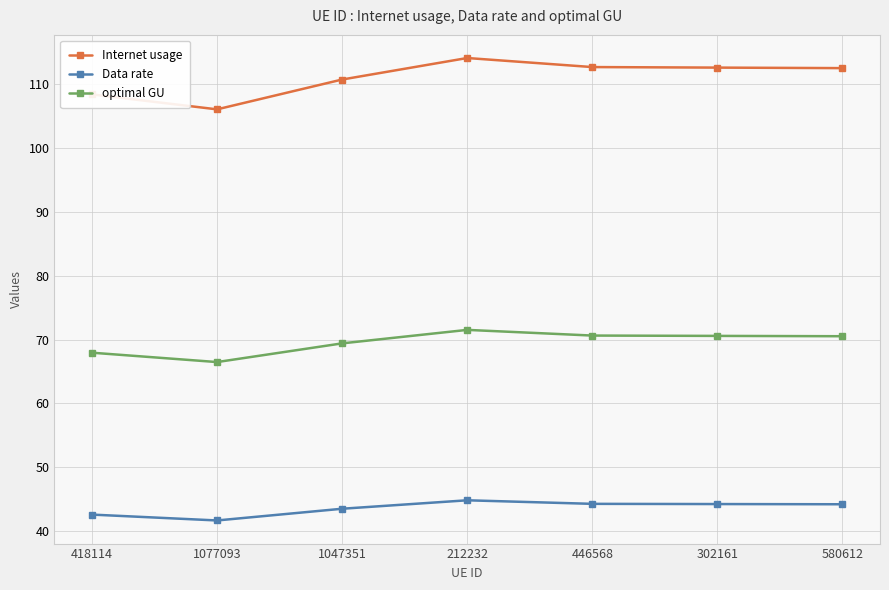

True or false: Internet usage has more than 0 interior local peaks.

True